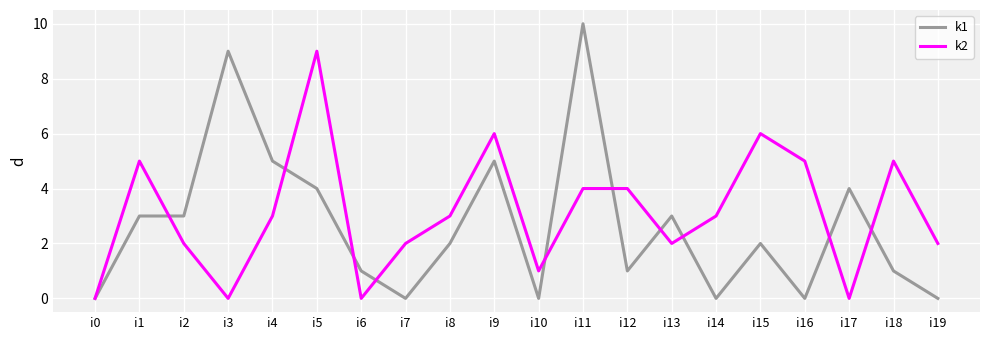

How many distinct data groups are displayed?

2